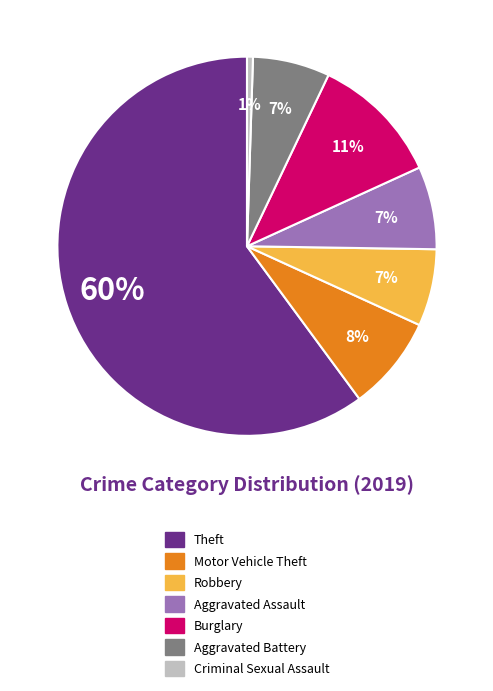

True or false: Motor Vehicle Theft accounts for 19% of the total.

False